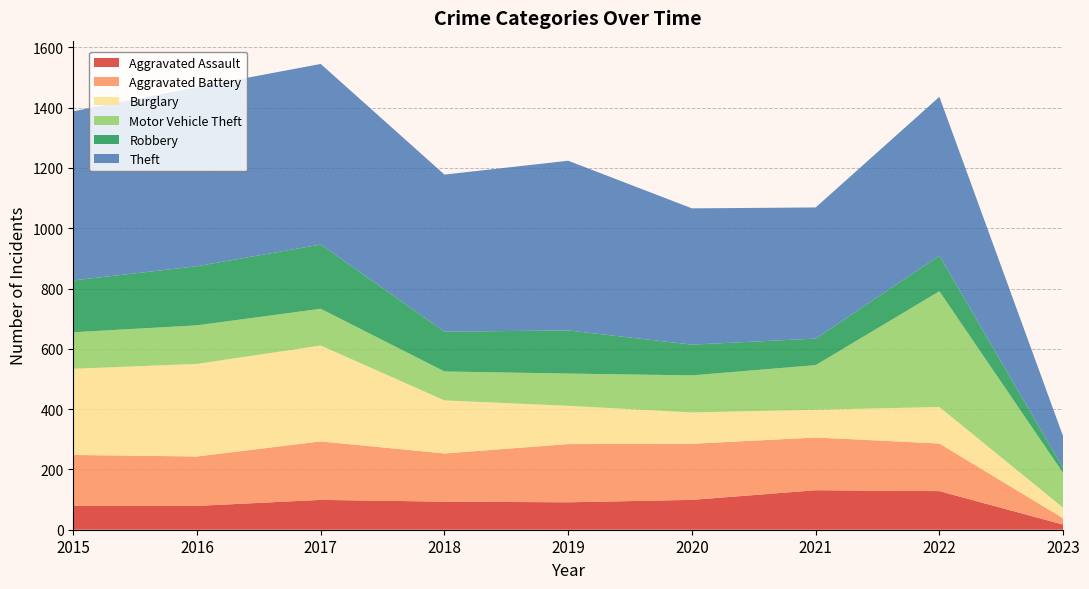

Reading left to right, transcribe all the data shown in this chart.

Aggravated Assault: 2015=79	2016=79	2017=99	2018=93	2019=91	2020=99	2021=131	2022=128	2023=17
Aggravated Battery: 2015=169	2016=164	2017=194	2018=160	2019=193	2020=186	2021=175	2022=158	2023=21
Burglary: 2015=286	2016=307	2017=318	2018=176	2019=127	2020=104	2021=92	2022=121	2023=35
Motor Vehicle Theft: 2015=121	2016=128	2017=122	2018=96	2019=107	2020=123	2021=148	2022=384	2023=115
Robbery: 2015=172	2016=196	2017=213	2018=132	2019=143	2020=102	2021=88	2022=118	2023=17
Theft: 2015=561	2016=594	2017=599	2018=521	2019=563	2020=452	2021=435	2022=527	2023=105